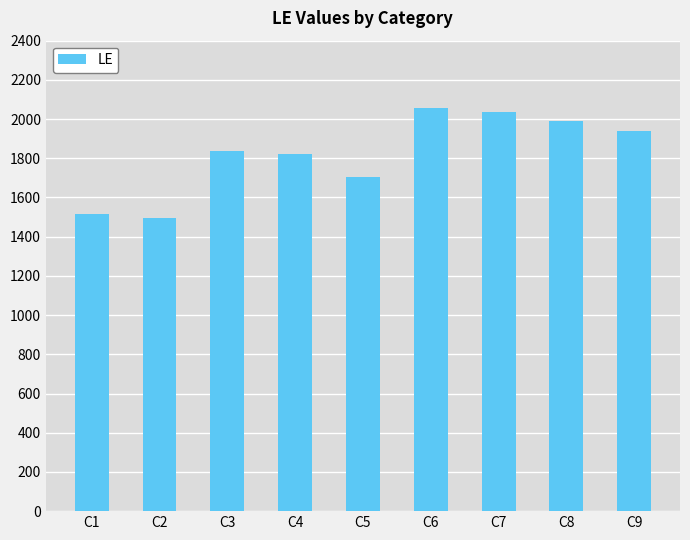

Is it true that the value at C7 is 2037?

True